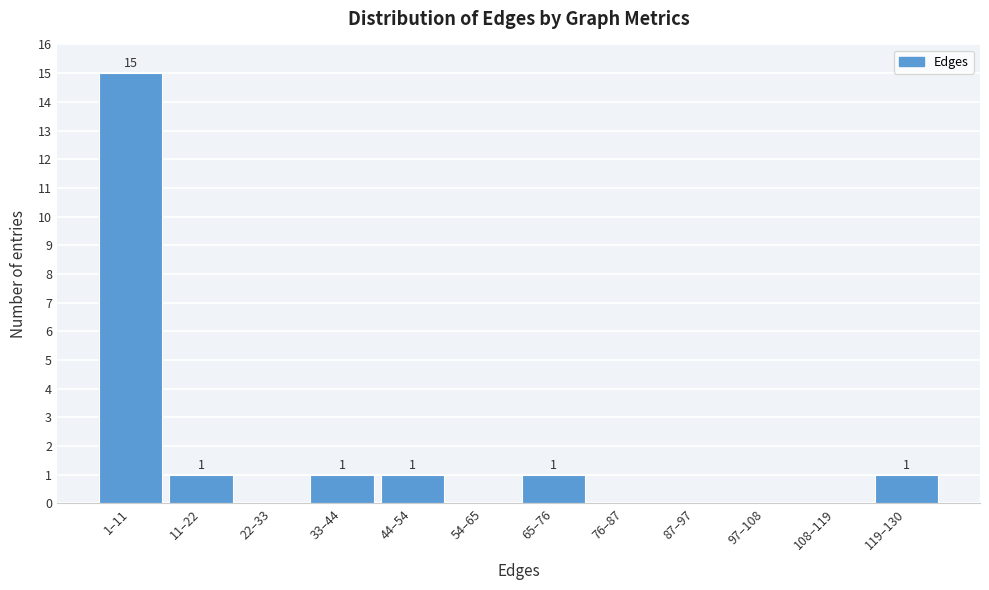

Reading left to right, transcribe all the data shown in this chart.

1–11=15	11–22=1	22–33=0	33–44=1	44–54=1	54–65=0	65–76=1	76–87=0	87–97=0	97–108=0	108–119=0	119–130=1